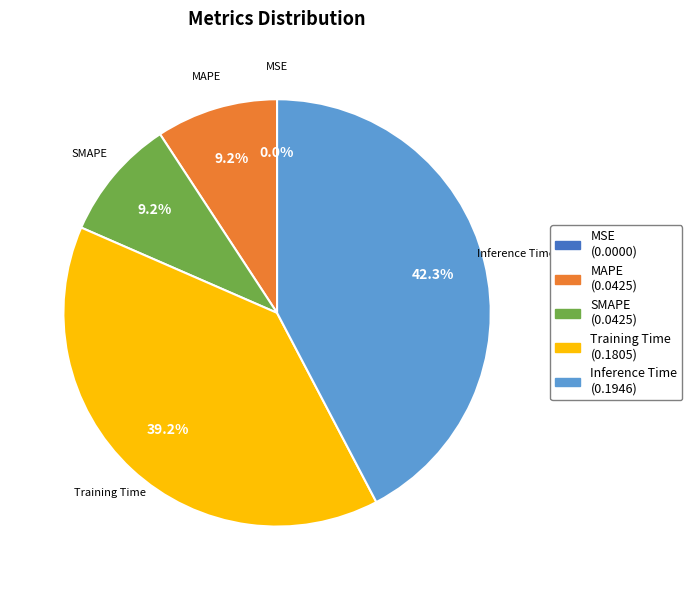

Does any single category account for the majority?

No